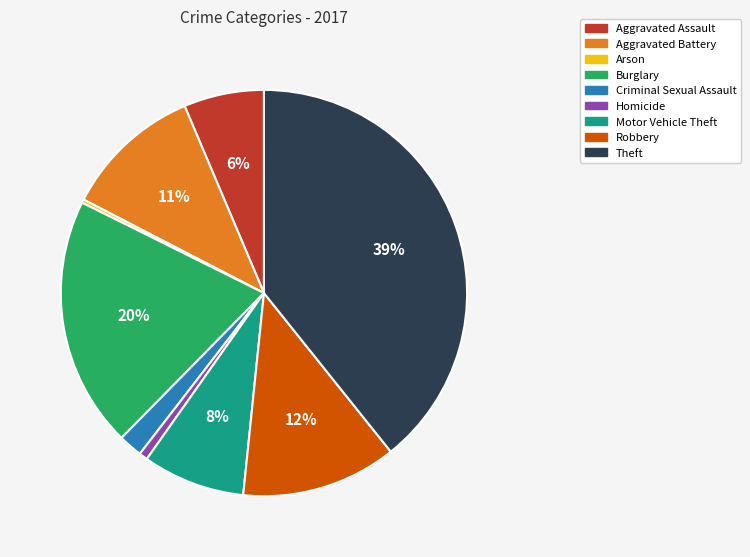

The Aggravated Battery slice represents 6% of the pie. True or false?

False